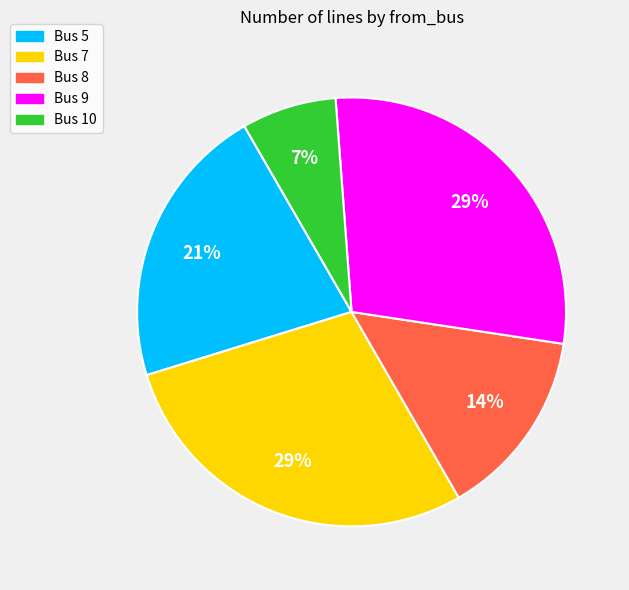

Does any single category account for the majority?

No